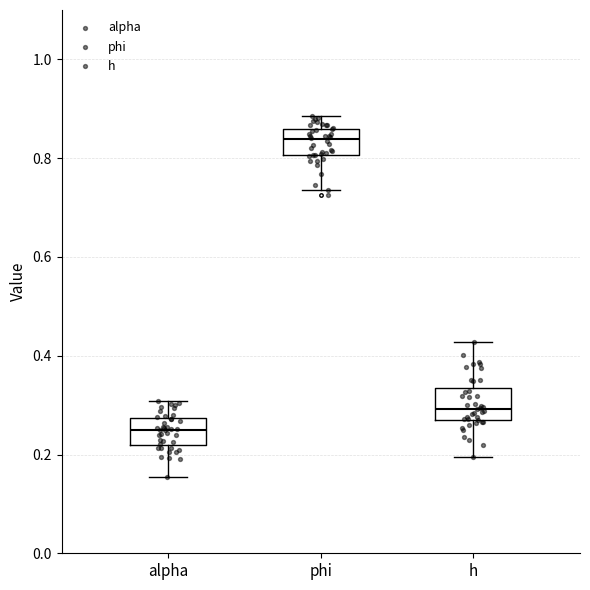

Where does the median line of the box for phi sit on the y-axis? The values are not printed on the chart, so give them approximately, as read against the axis.

0.84